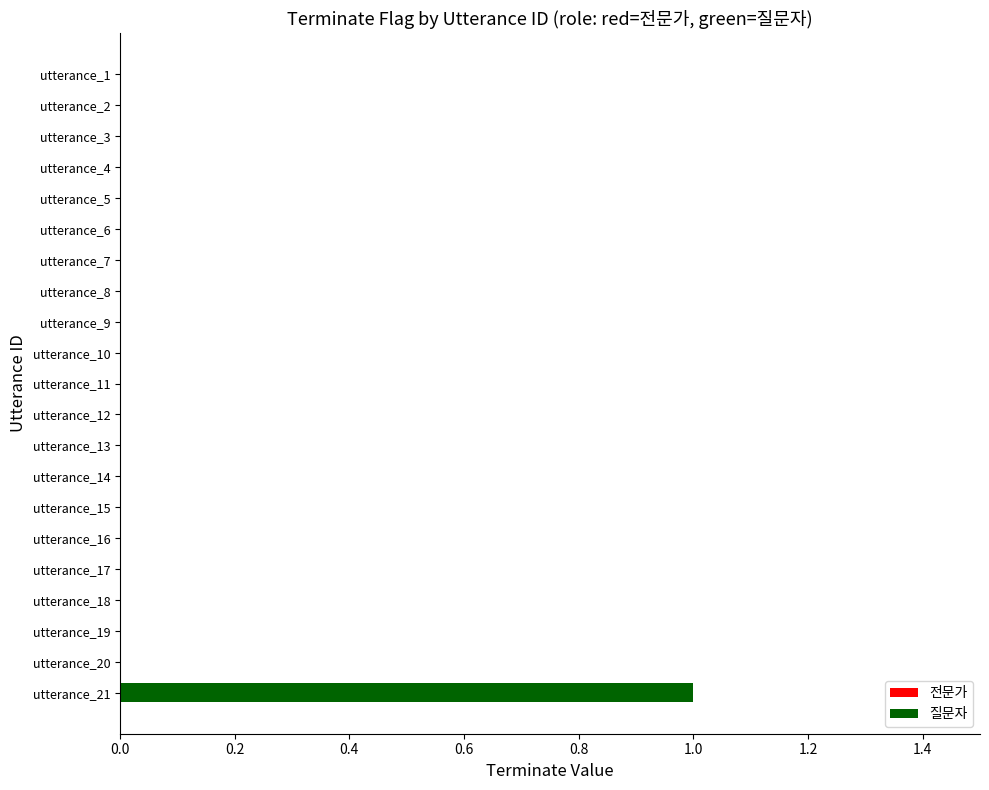

At which category does the chart reach its peak across all series?

utterance_21